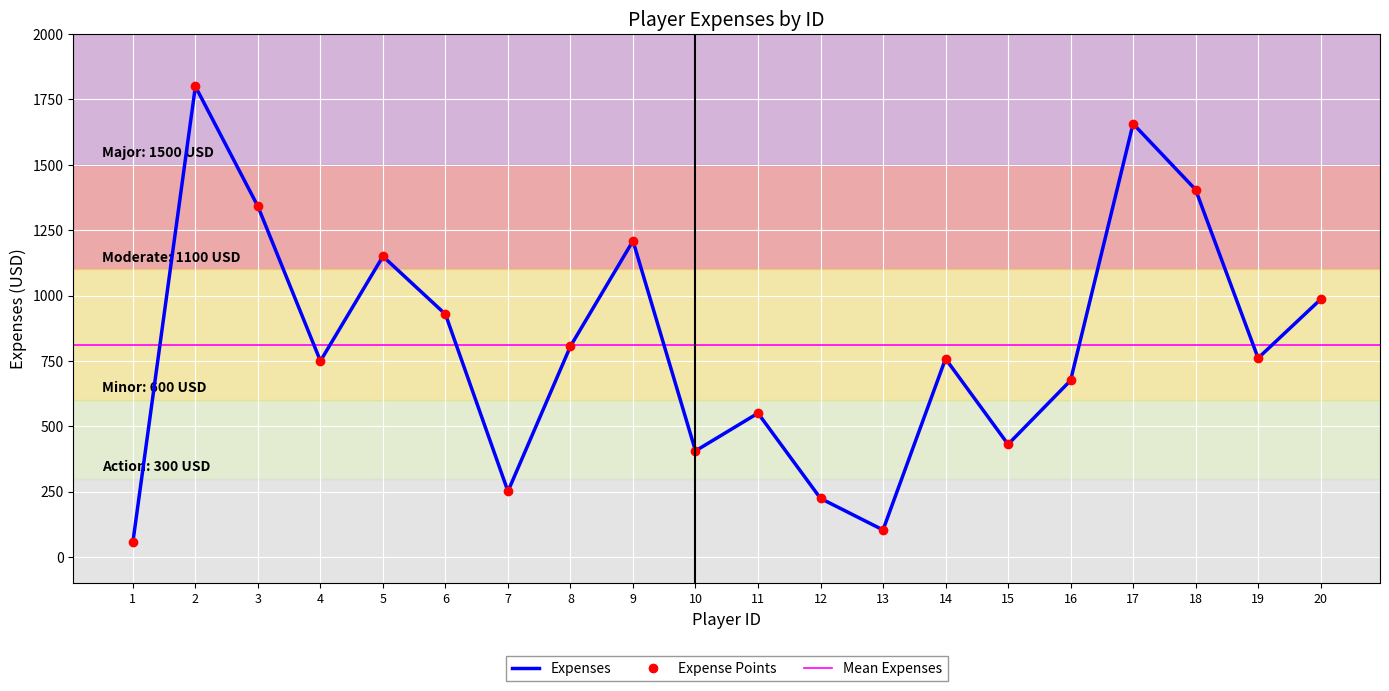

Where is the first local maximum?

2